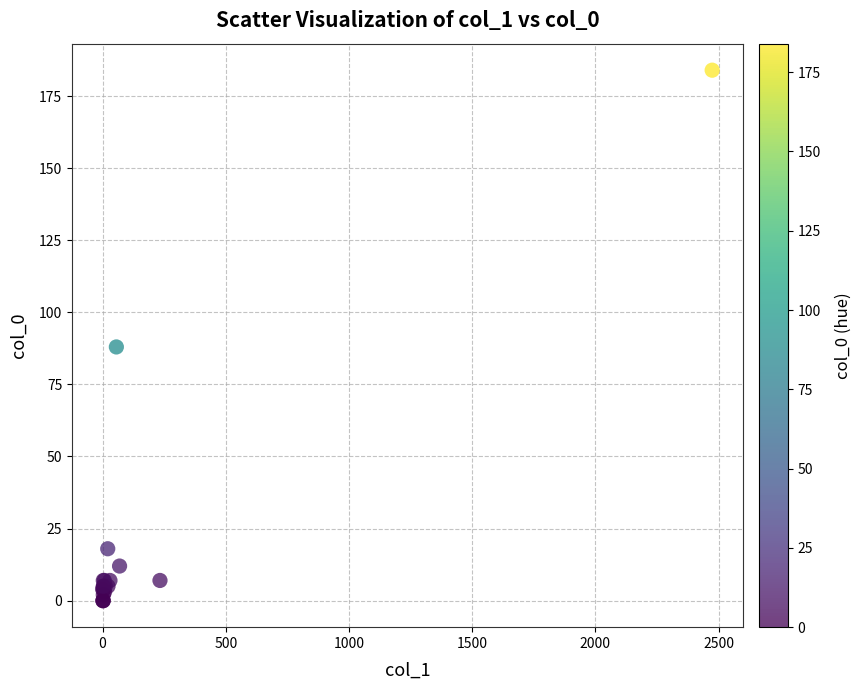

What Y value in the scatter plot is closest to 92?

88